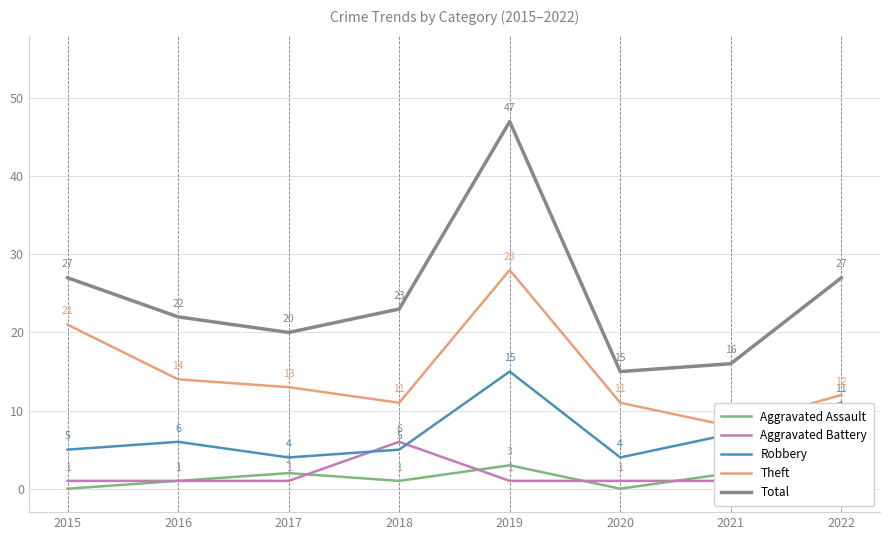

True or false: Total has a value of 36 at 2016.

False